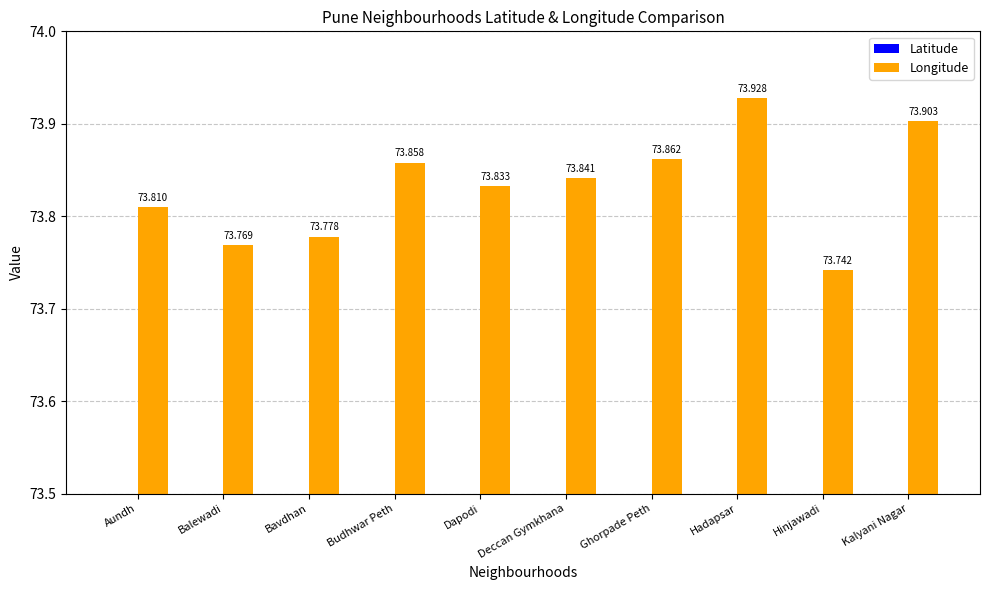

Reading left to right, transcribe all the data shown in this chart.

Latitude: Aundh=18.6	Balewadi=18.6	Bavdhan=18.5	Budhwar Peth=18.5	Dapodi=18.6	Deccan Gymkhana=18.5	Ghorpade Peth=18.5	Hadapsar=18.5	Hinjawadi=18.6	Kalyani Nagar=18.5
Longitude: Aundh=73.8	Balewadi=73.8	Bavdhan=73.8	Budhwar Peth=73.9	Dapodi=73.8	Deccan Gymkhana=73.8	Ghorpade Peth=73.9	Hadapsar=73.9	Hinjawadi=73.7	Kalyani Nagar=73.9